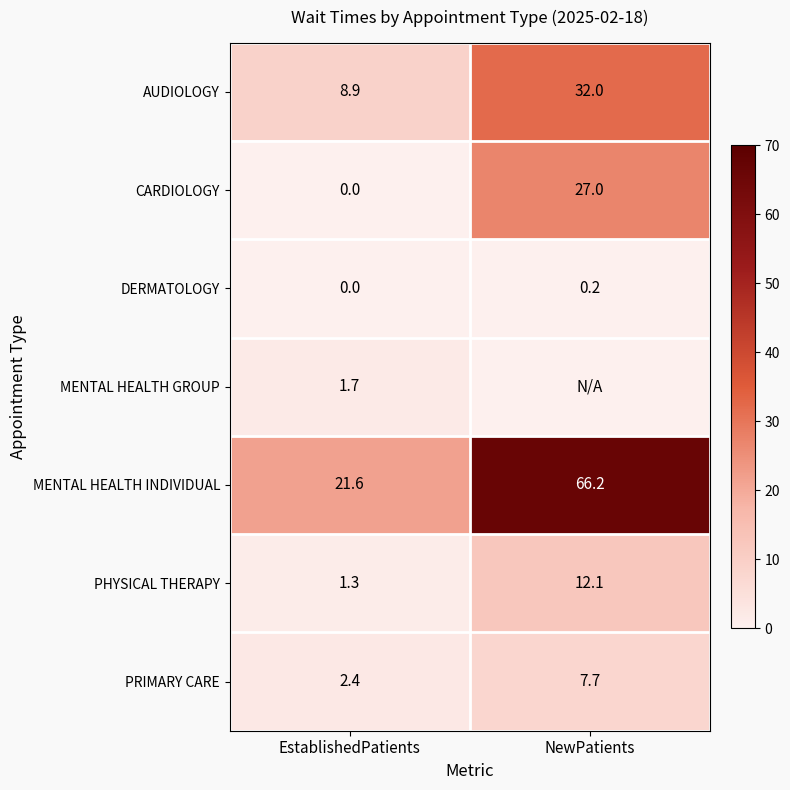

What is the spread (max minus min) of values at EstablishedPatients?

21.6